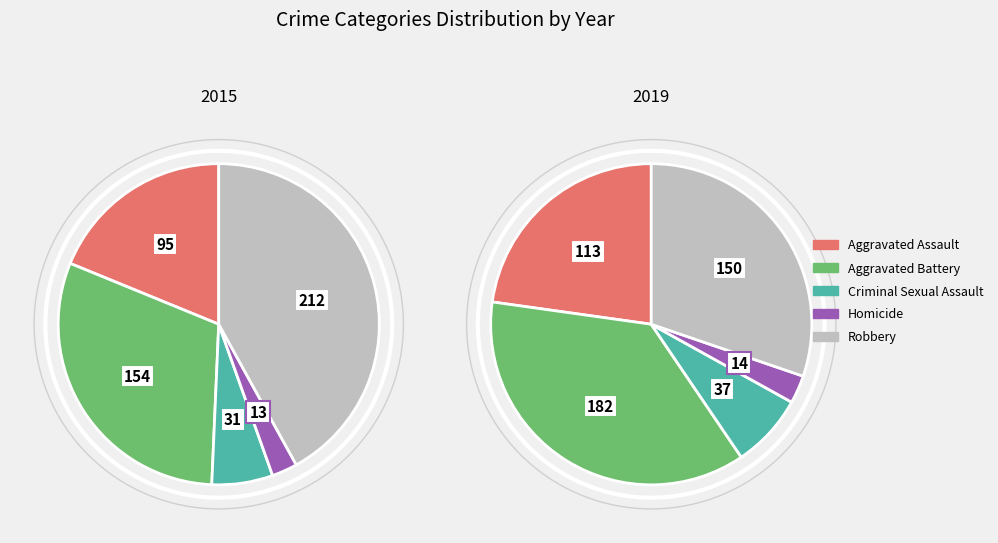

Which category has the biggest portion of the pie?

Robbery